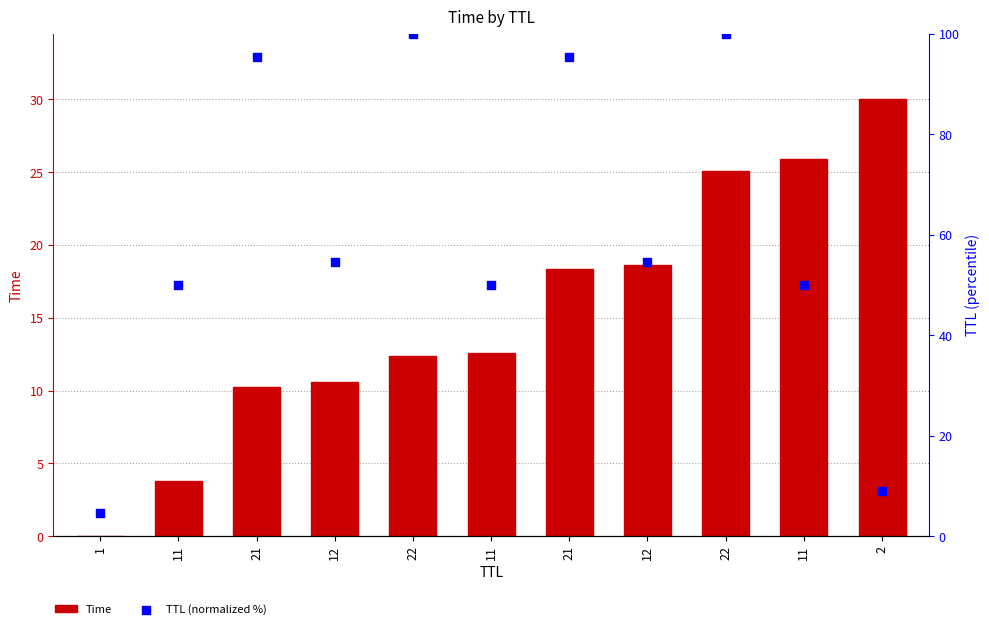

Which series contains the highest Y value?

TTL (normalized %)